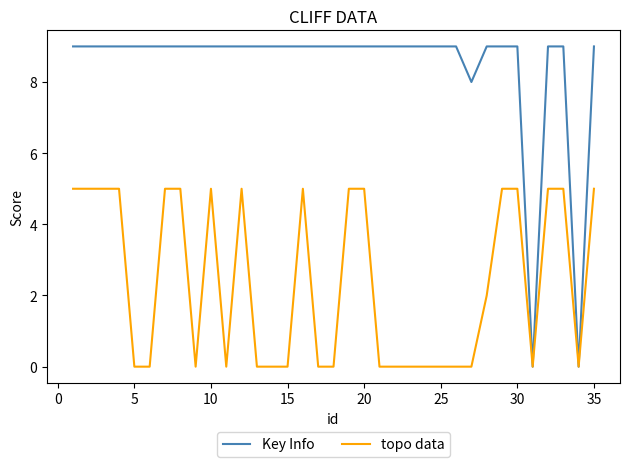

What is the maximum value shown in the chart?

9